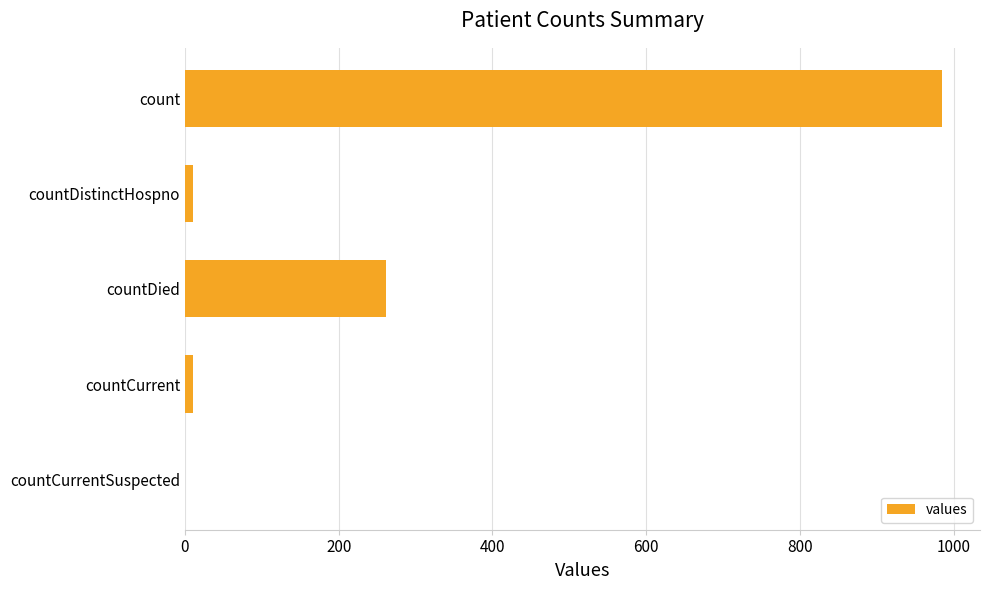

How many data points does each series have?

5